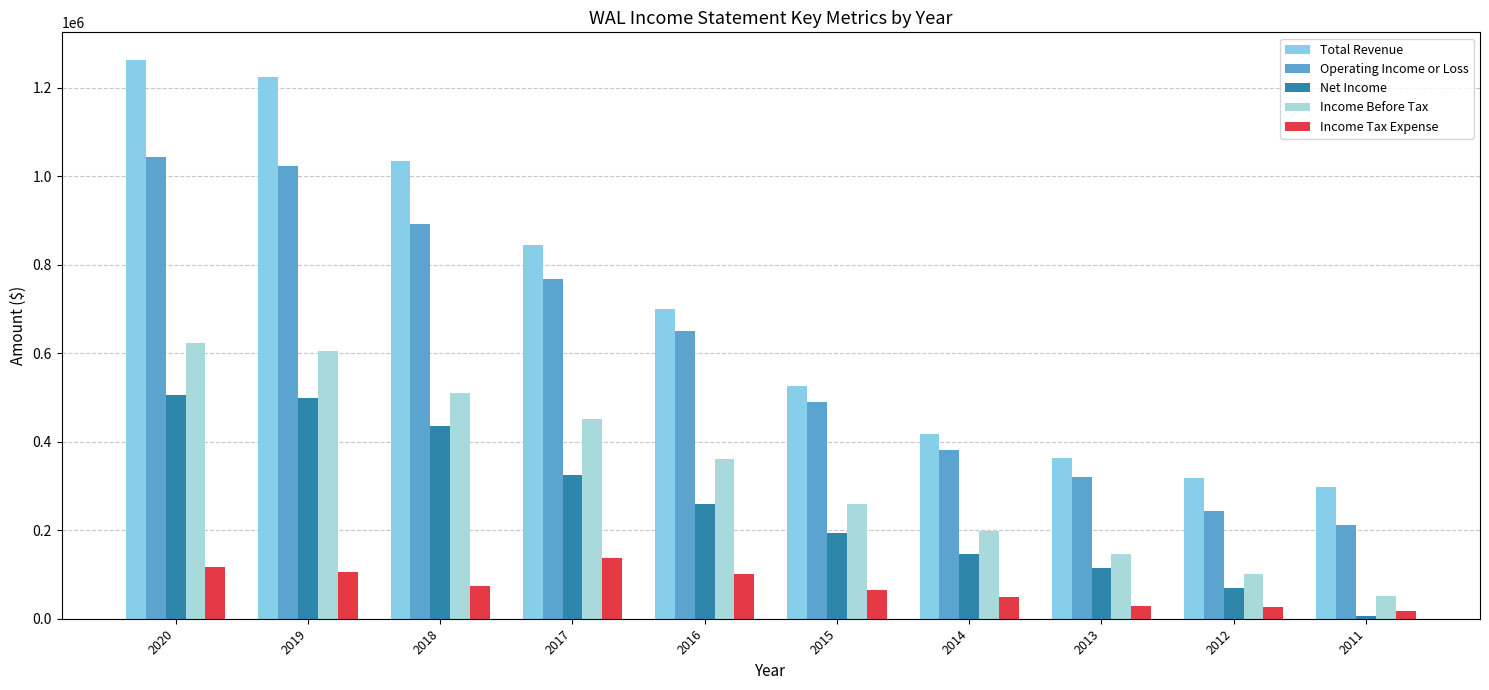

List the labels in order of Total Revenue value, largest first.

2020, 2019, 2018, 2017, 2016, 2015, 2014, 2013, 2012, 2011